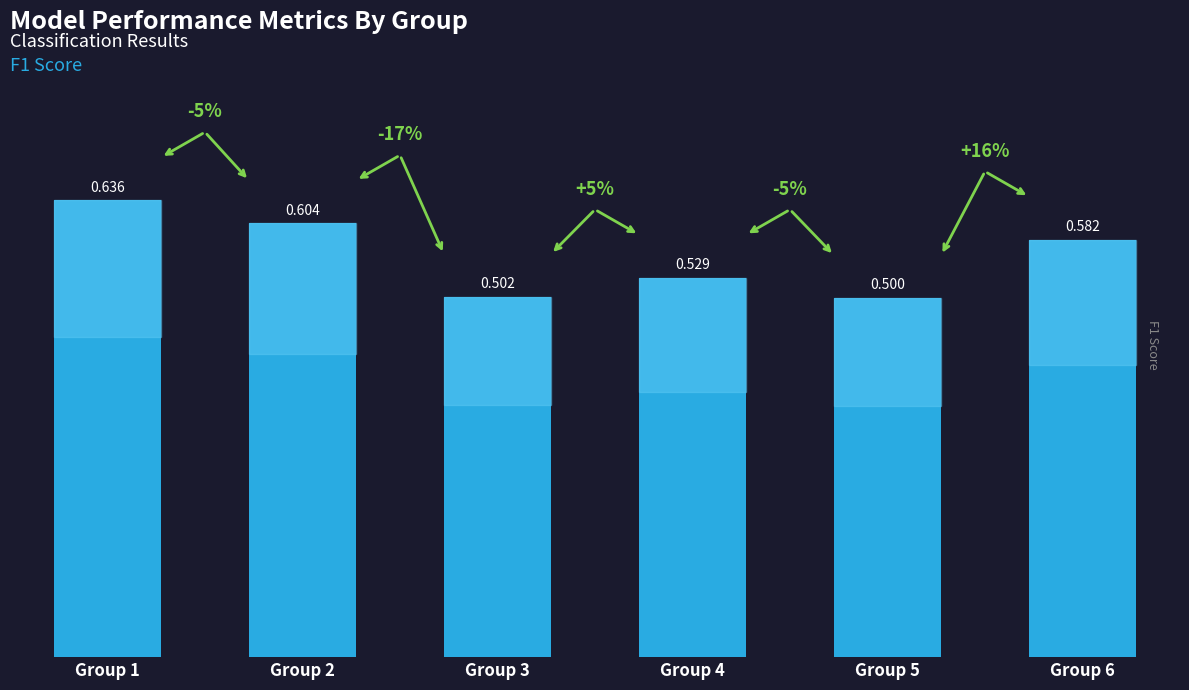

What is the smallest value displayed?

0.5